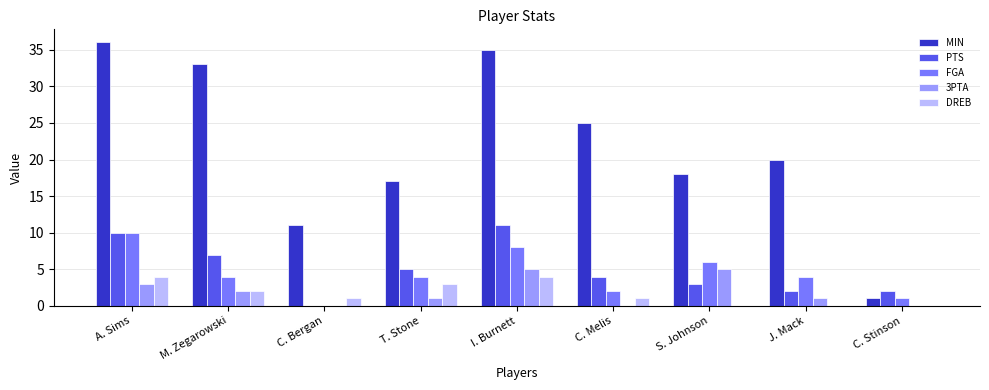

How many data points does each series have?

9